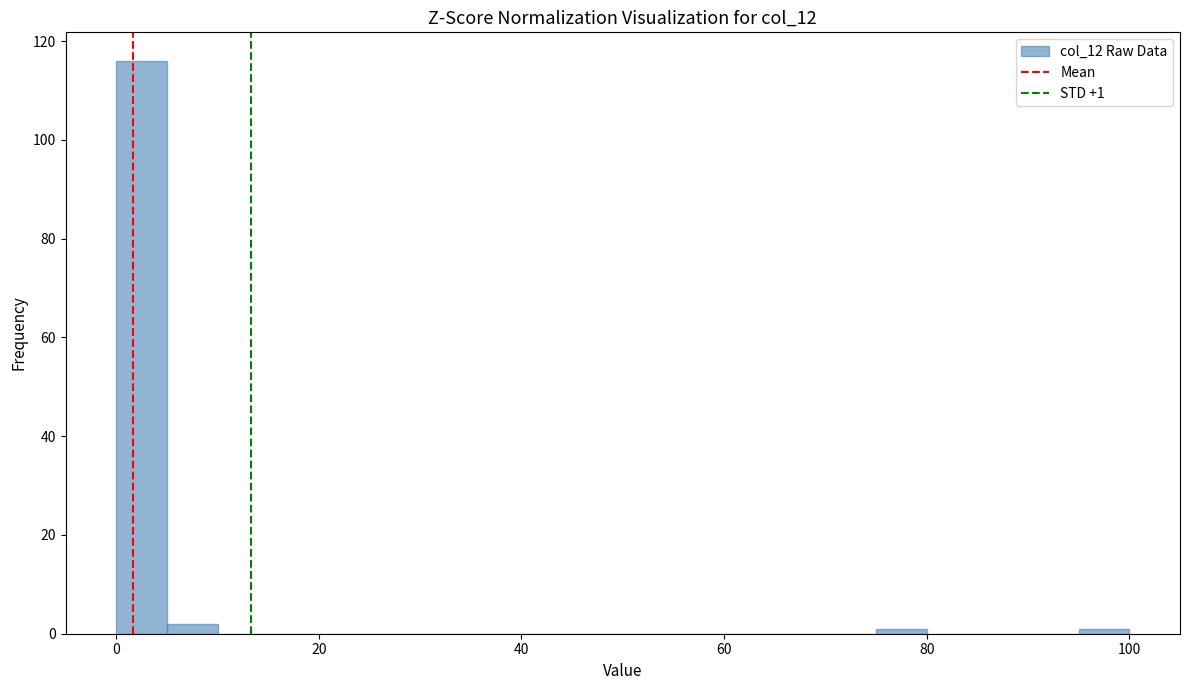

Read against the x-axis, roughly where is the centre of the tallest bar?

2